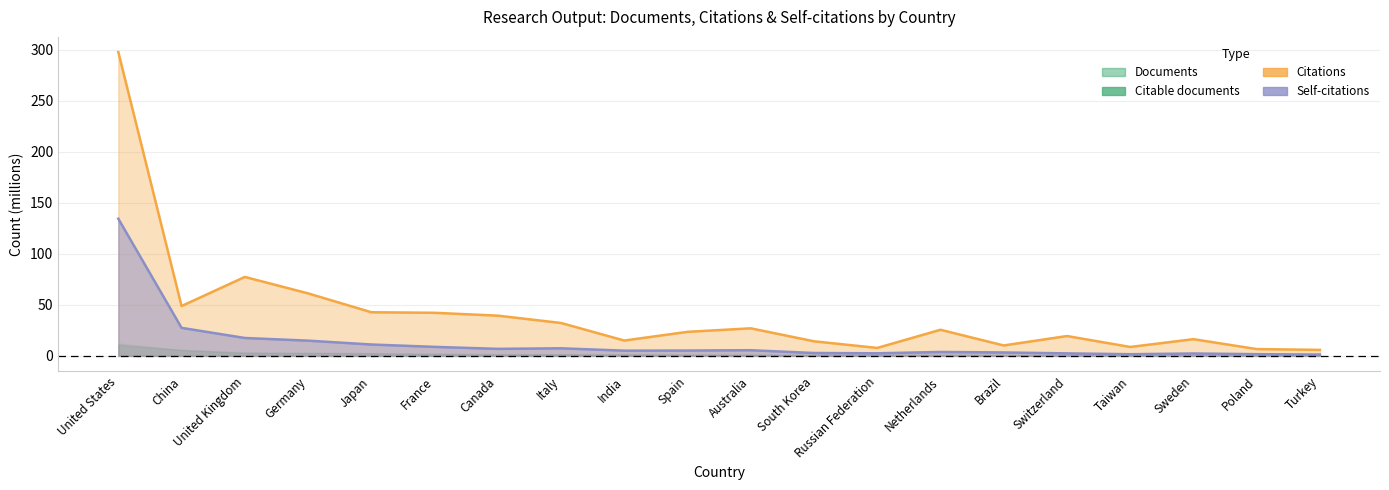

What is the label of the 16th point from the right?

Japan